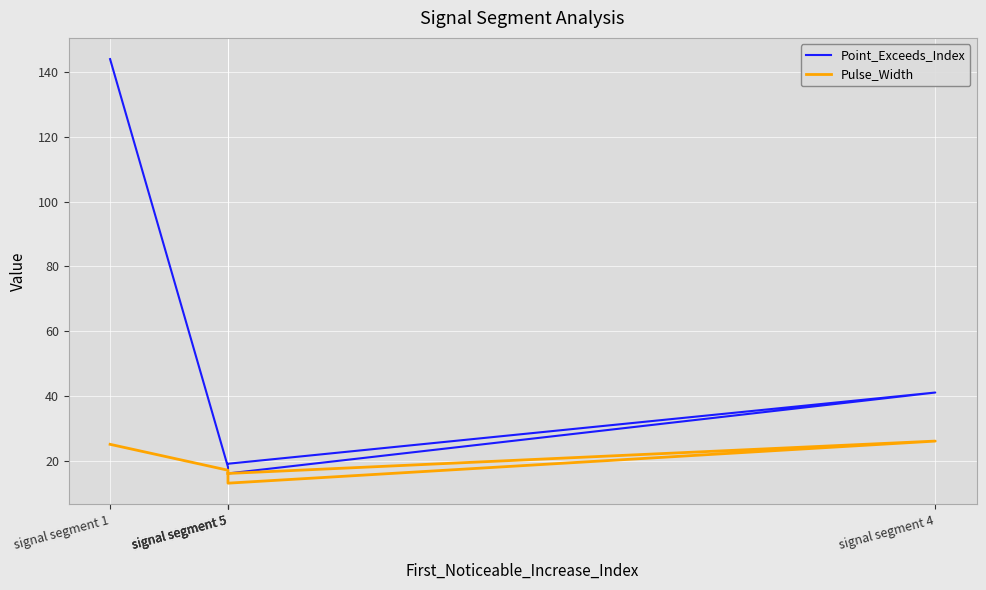

Rank the series by their average value, from highest to lowest.

Point_Exceeds_Index, Pulse_Width